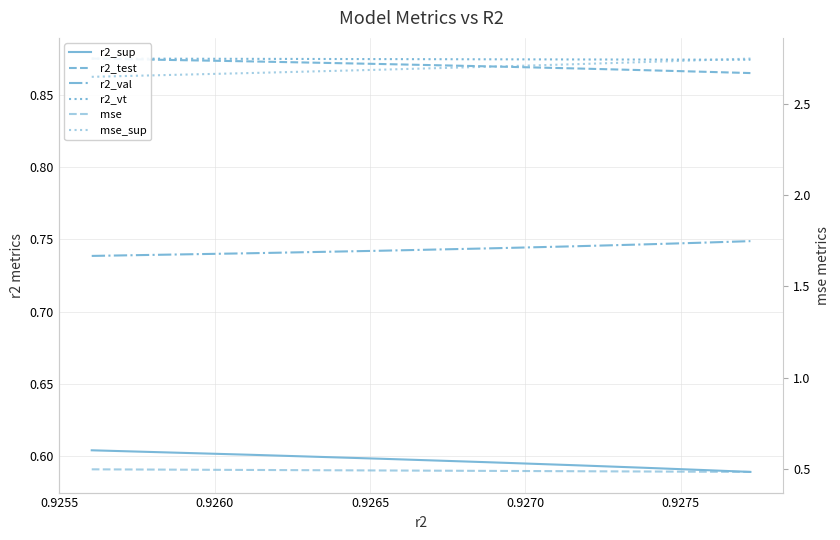

What is the maximum value shown in the chart?

2.7